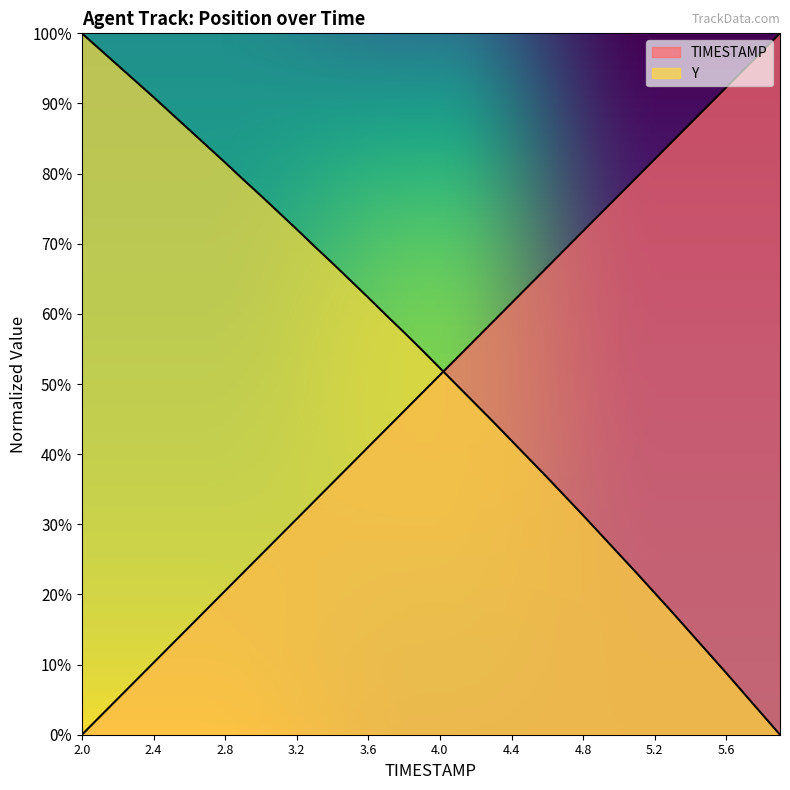

True or false: Y has more than 1 interior local peaks.

False